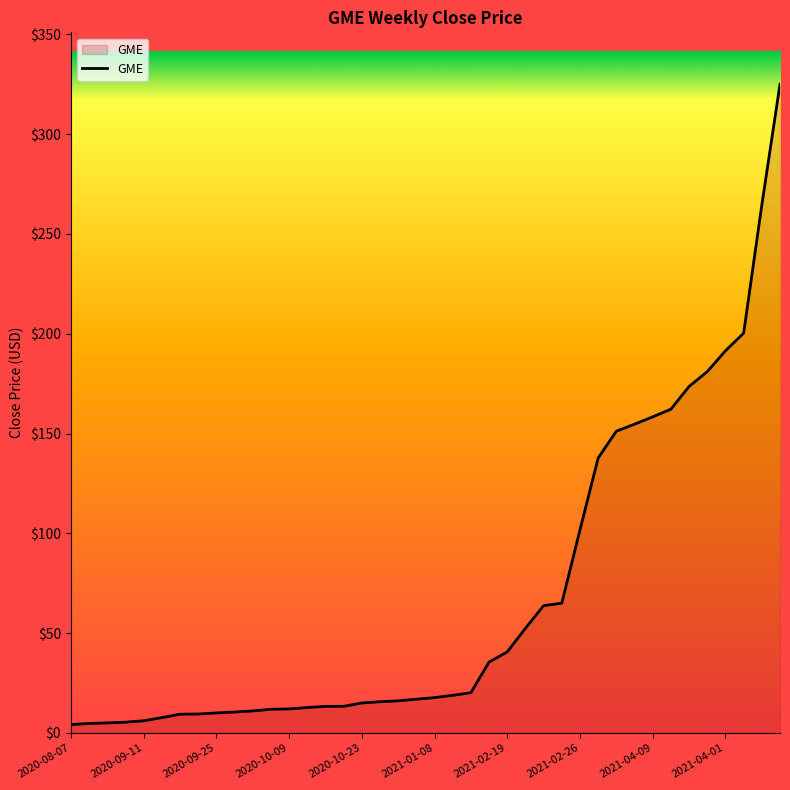

What is the average value?

68.1